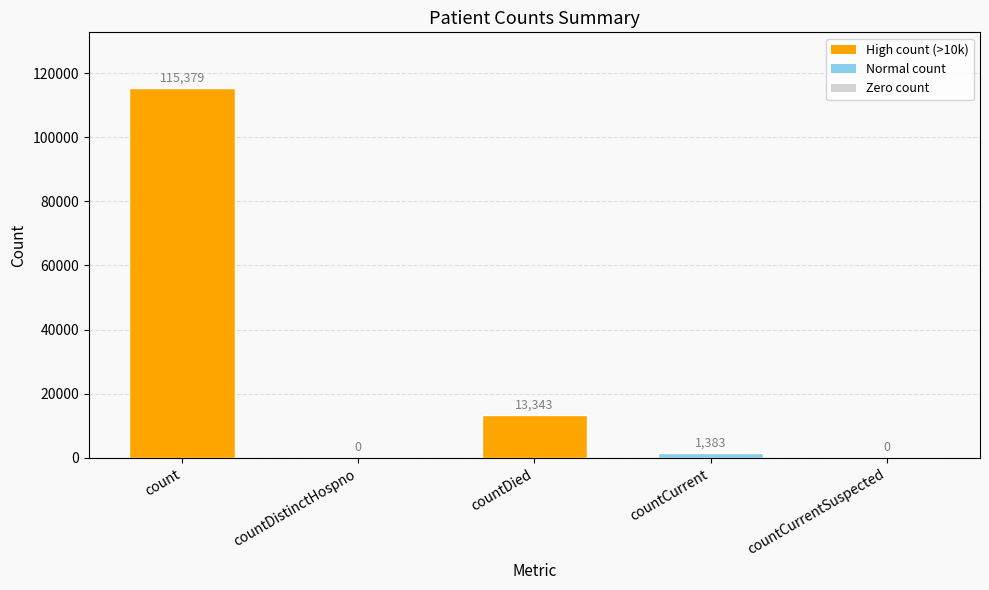

Read the value at countDied.

13343